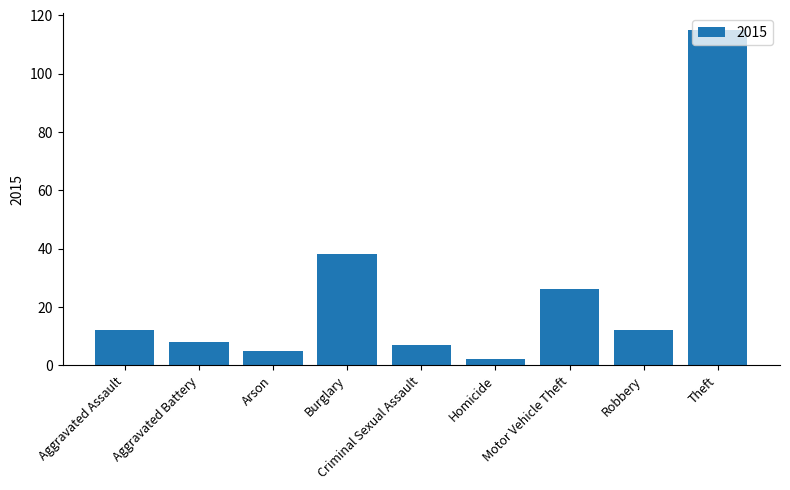

What is the maximum value shown in the chart?

115